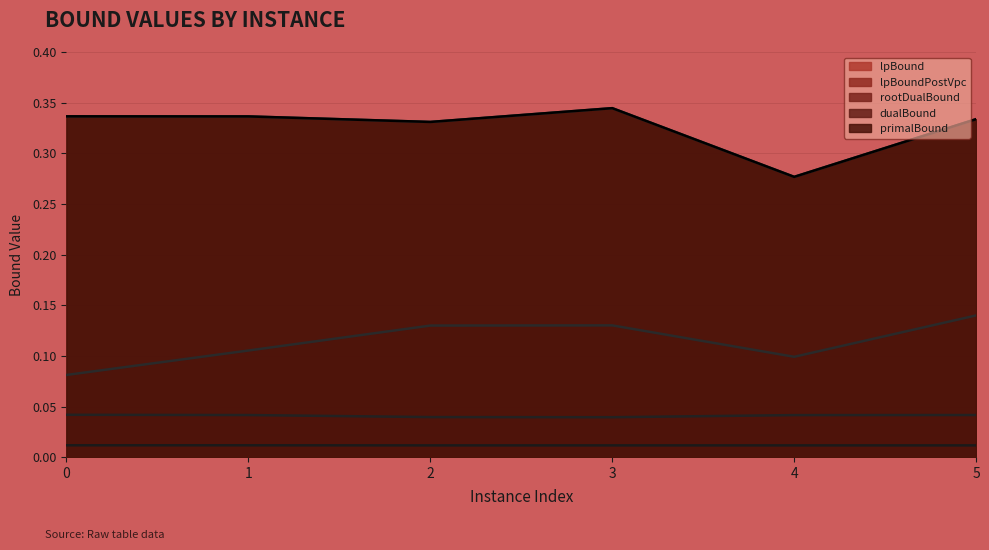

Which series changed the most between 0 and 4?

dualBound